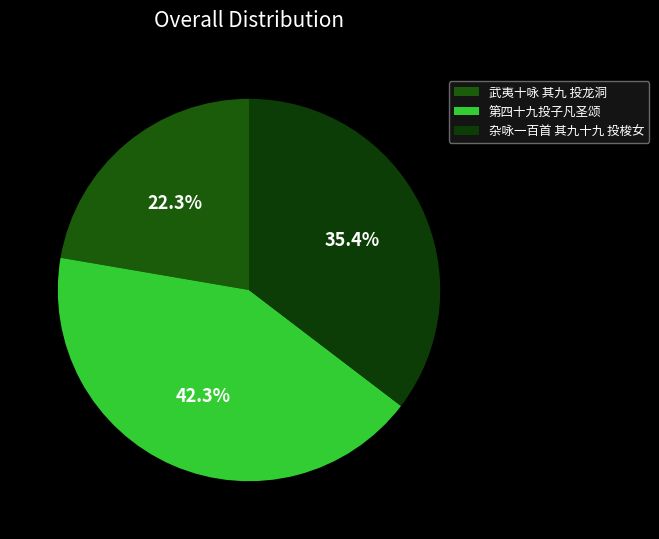

Which category has the biggest portion of the pie?

第四十九投子凡圣颂